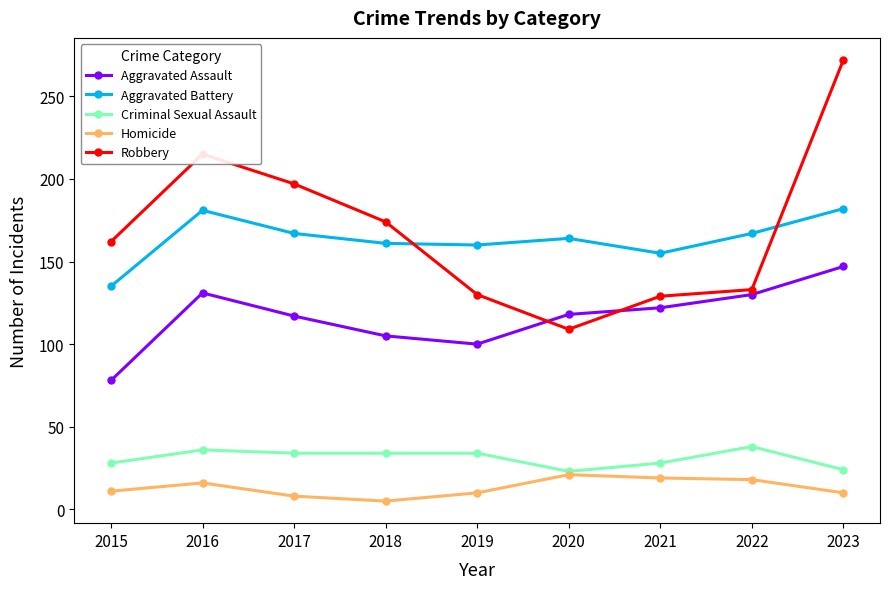

At which category does Aggravated Assault reach its first local peak?

2016